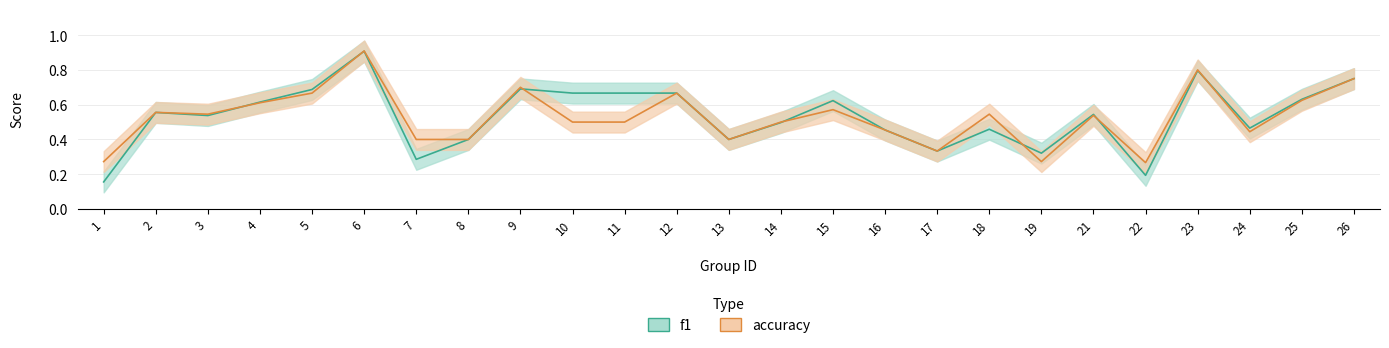

Which series has the widest spread of values?

f1